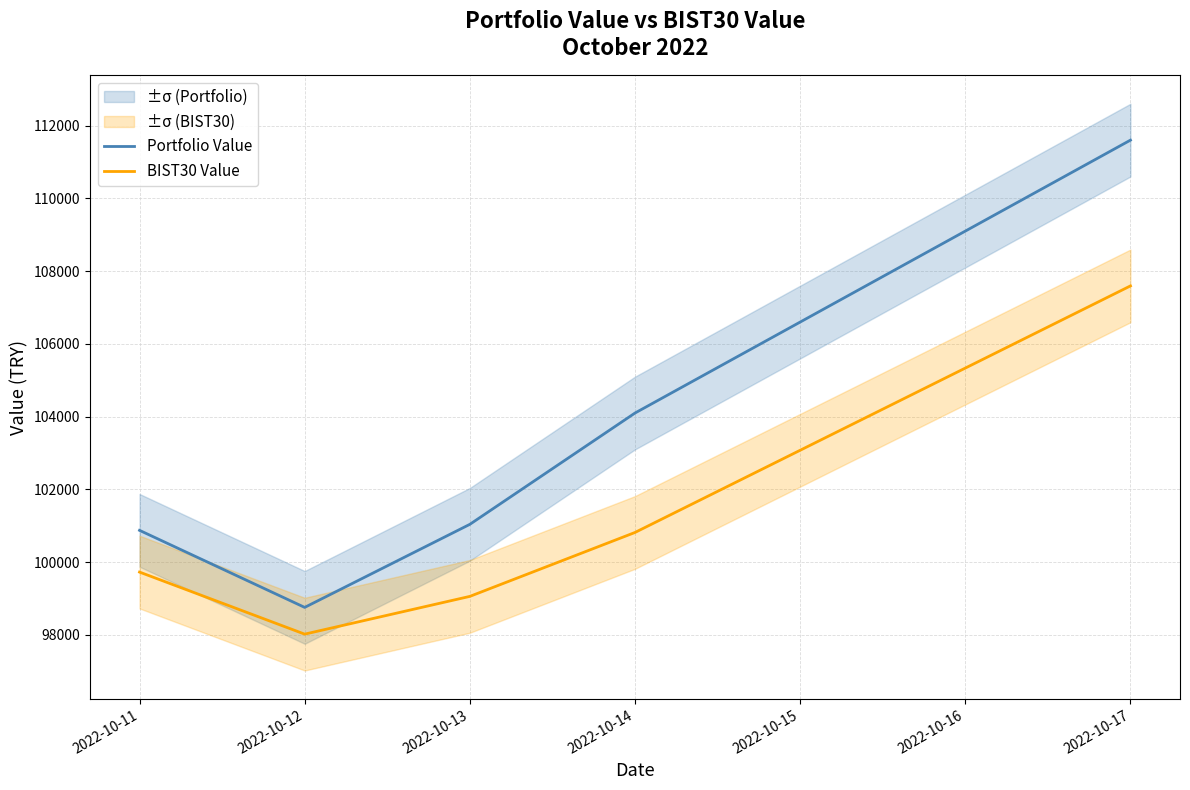

Between 2022-10-12 and 2022-10-14, which series saw the biggest shift?

Portfolio Value